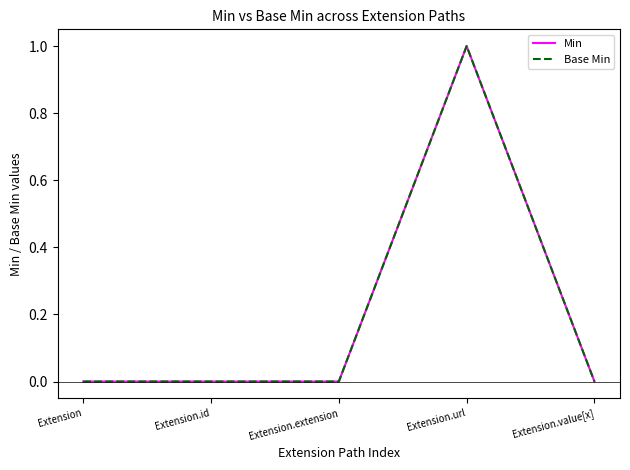

What is the label of the 1st point from the left?

Extension